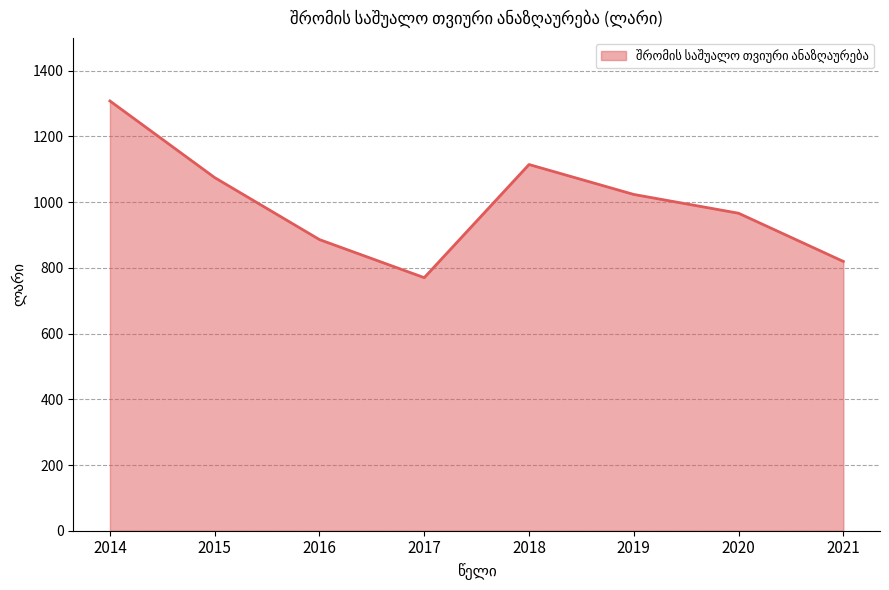

Between 2017 and 2020, which is larger?

2020